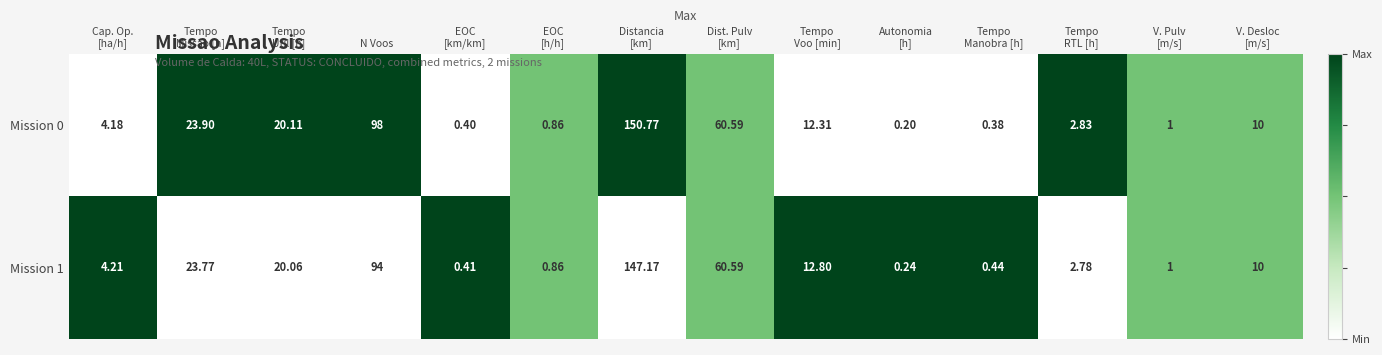

How many data points in Mission 0 are less than 10?

7